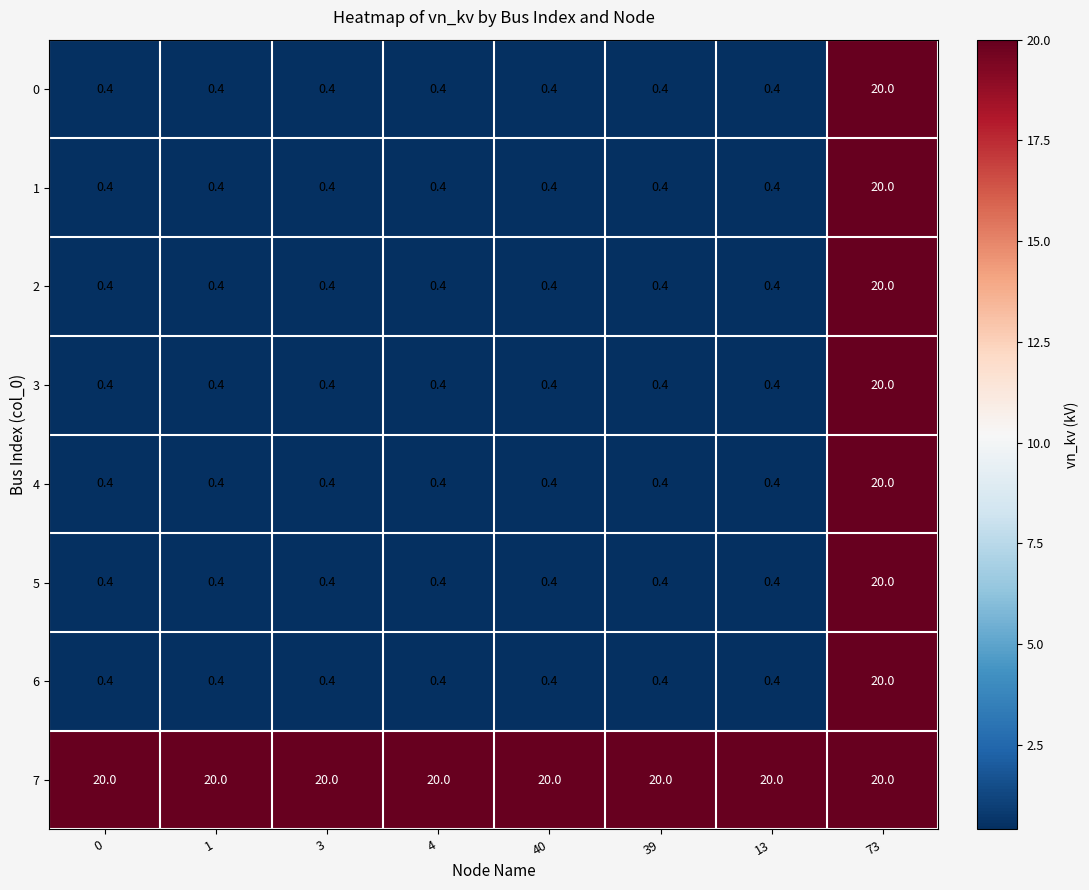

What is the sum of the 4 values at 73 and 1?

20.4